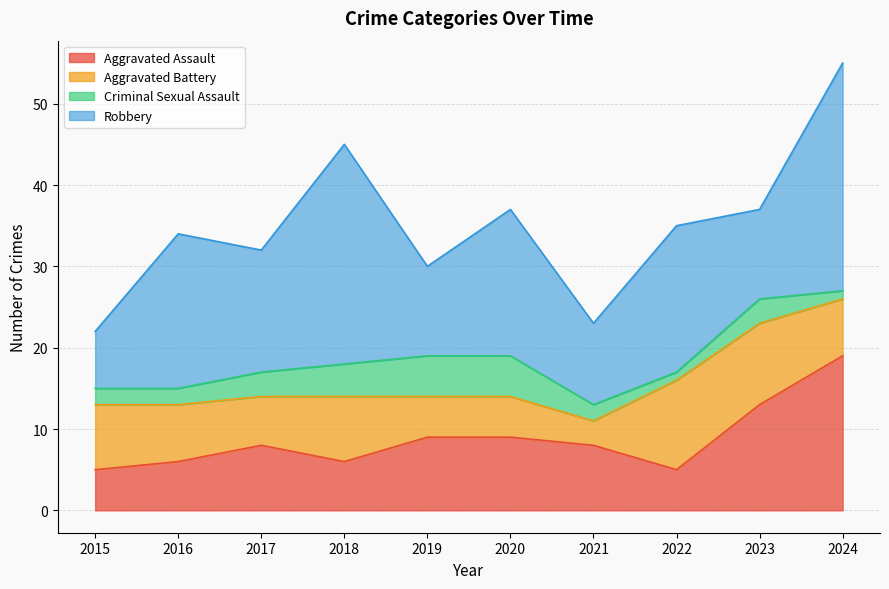

Does the chart display data point markers on the line(s)?

No